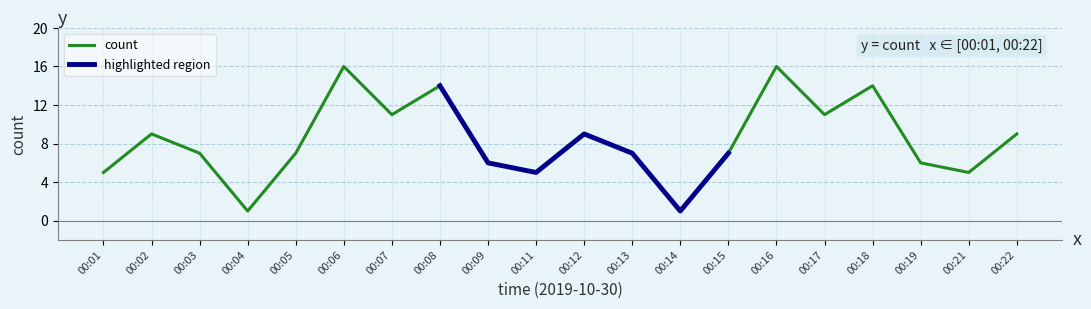

Rank the categories by value from highest to lowest.

00:06, 00:16, 00:08, 00:18, 00:07, 00:17, 00:02, 00:12, 00:22, 00:03, 00:05, 00:13, 00:15, 00:09, 00:19, 00:01, 00:11, 00:21, 00:04, 00:14